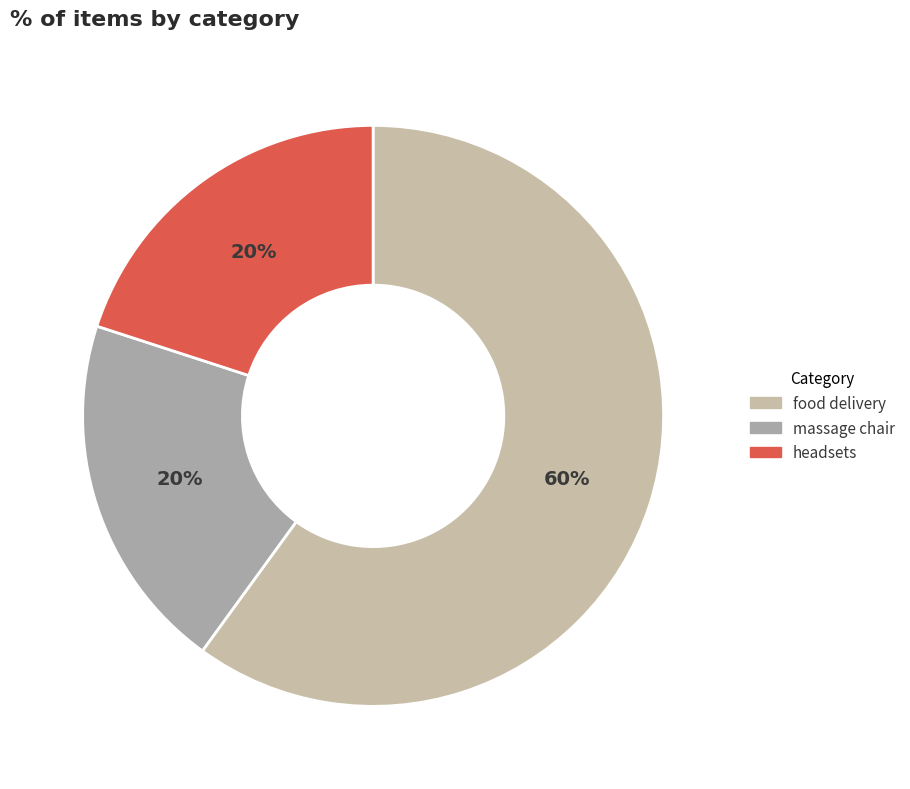

Count the number of slices in the pie.

3